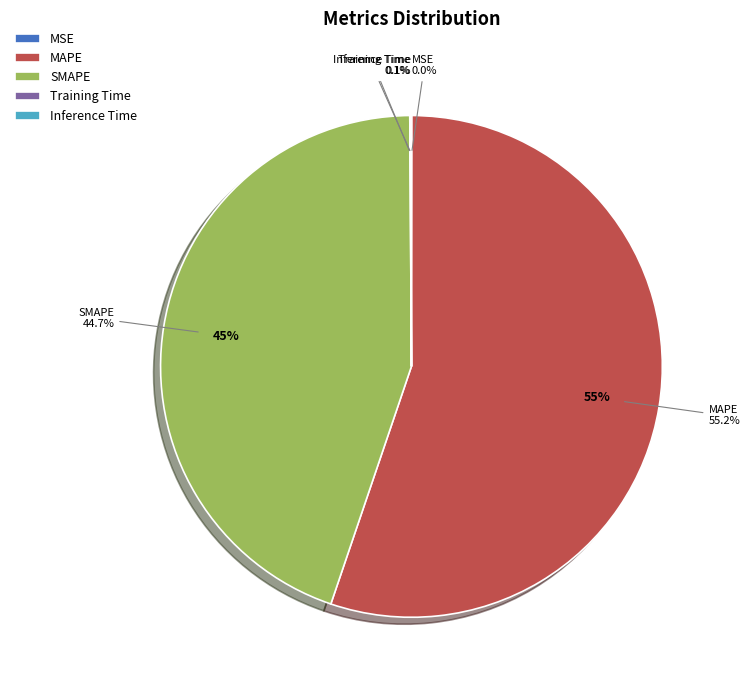

What is the smallest slice in the pie chart?

MSE